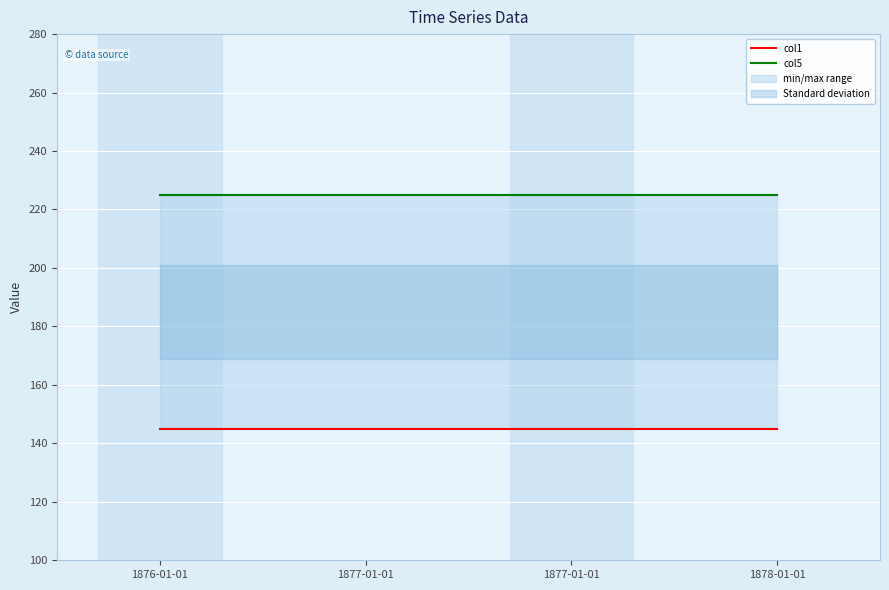

True or false: col1 and col5 intersect in this chart.

False